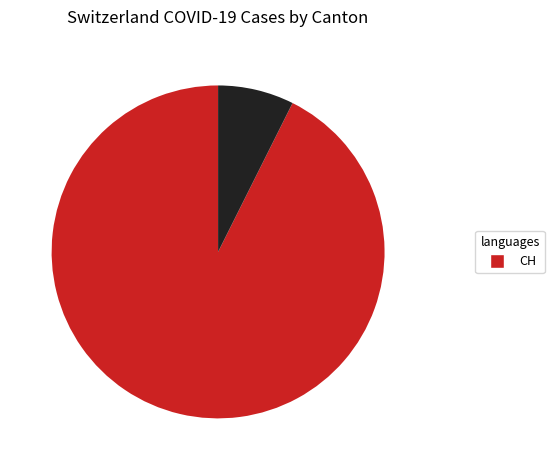

Is there any slice that represents more than half of the pie?

Yes